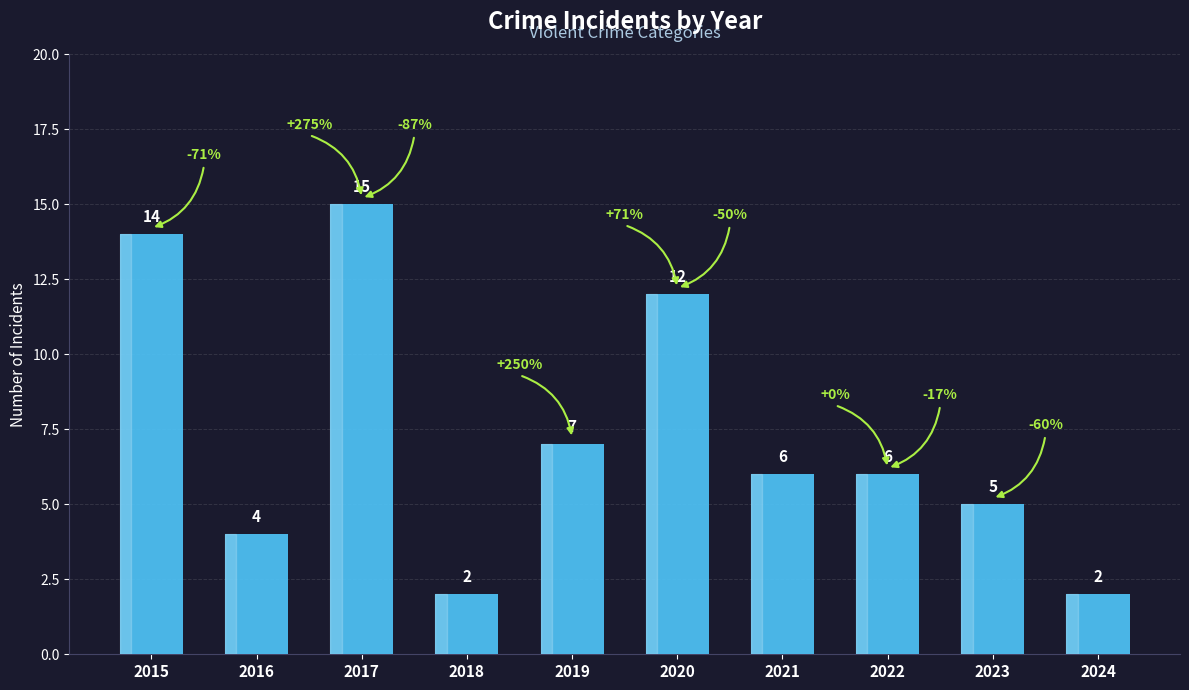

Reading left to right, transcribe all the data shown in this chart.

14	4	15	2	7	12	6	6	5	2